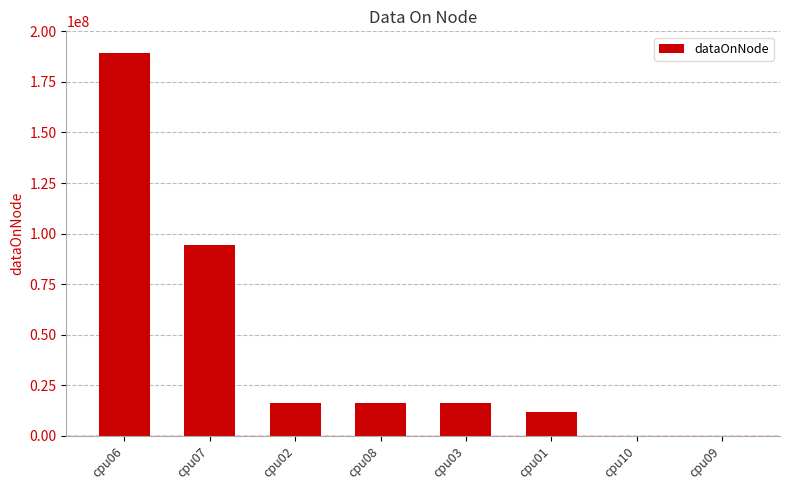

What is the greatest value displayed?

189084820